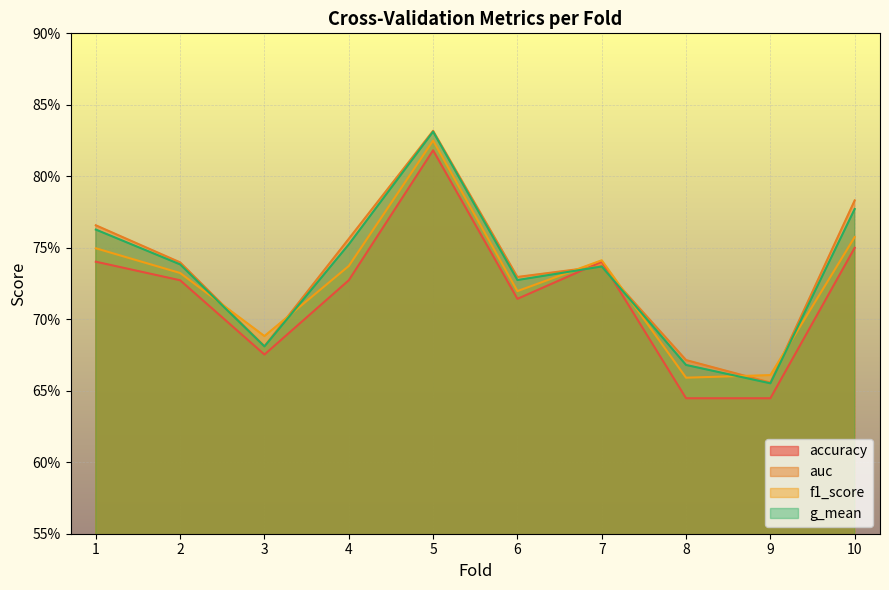

How many series are shown in this chart?

4